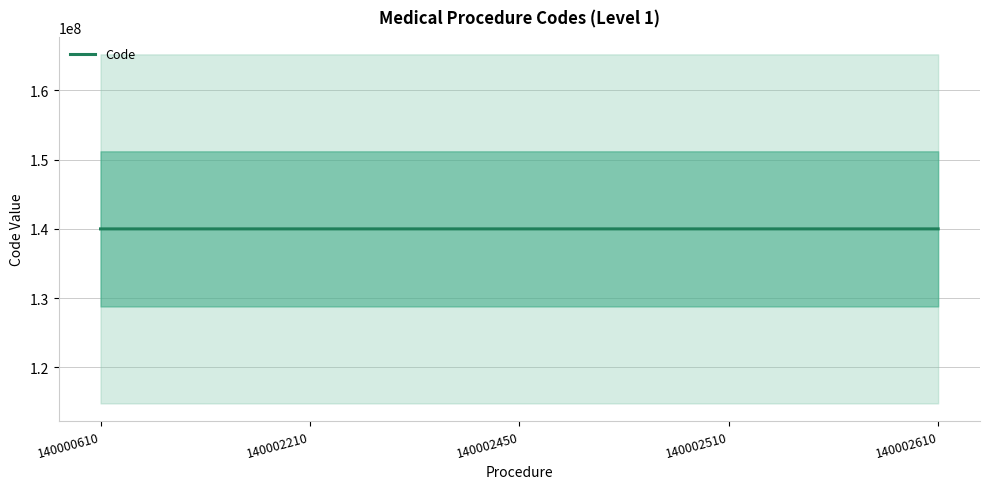

What is the difference between the maximum and minimum values?

2000